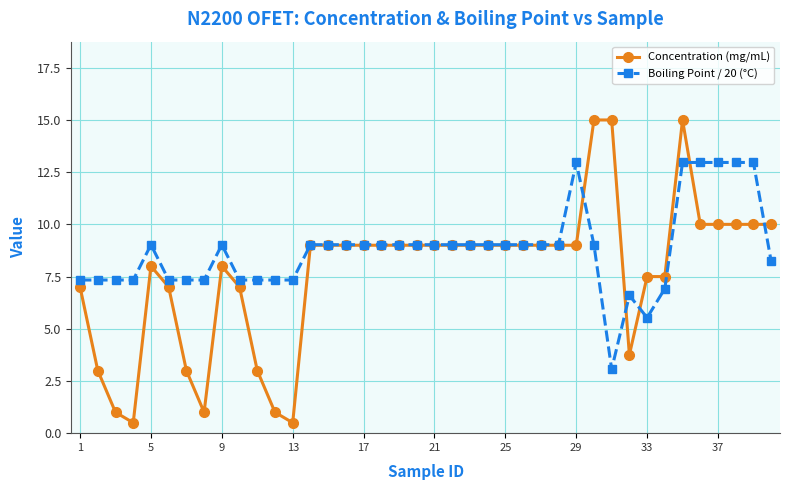

Which series has the widest spread of values?

Concentration (mg/mL)